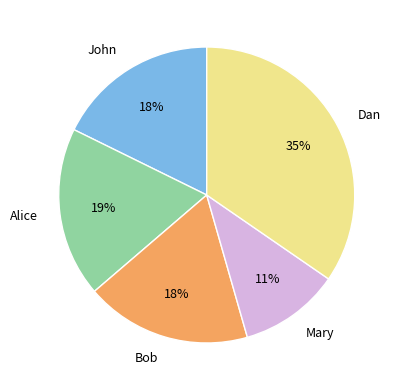

Combined, do Alice and Dan account for over 50%?

Yes